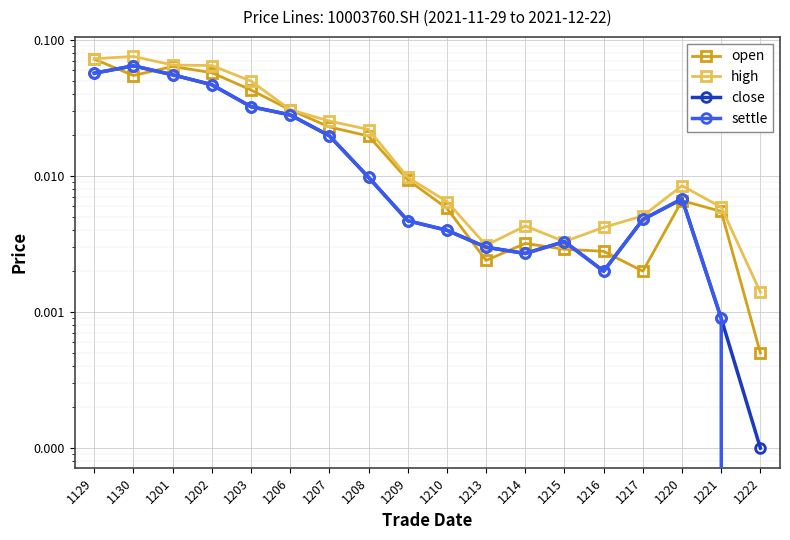

Which category has the highest value in the settle series?

1130